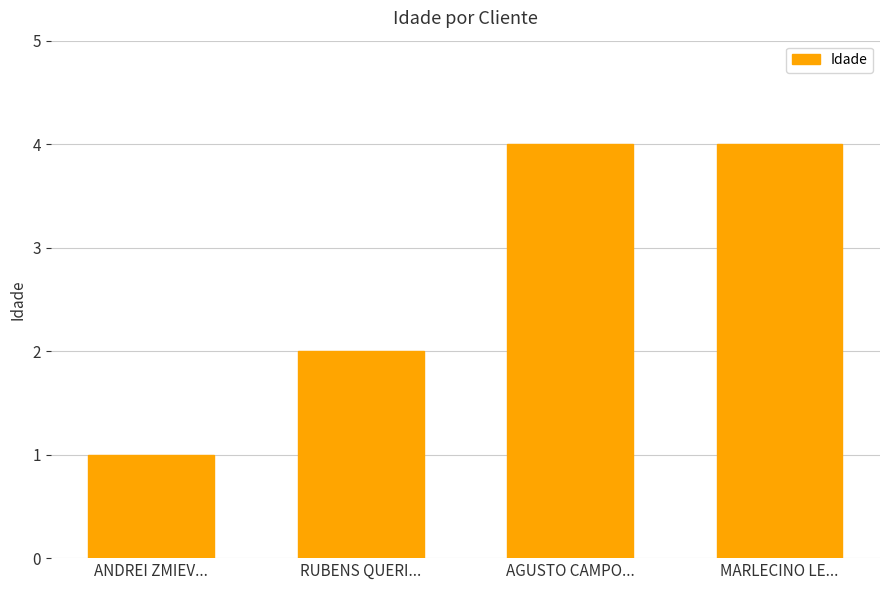

What value does the data have at ANDREI ZMIEV...?

1